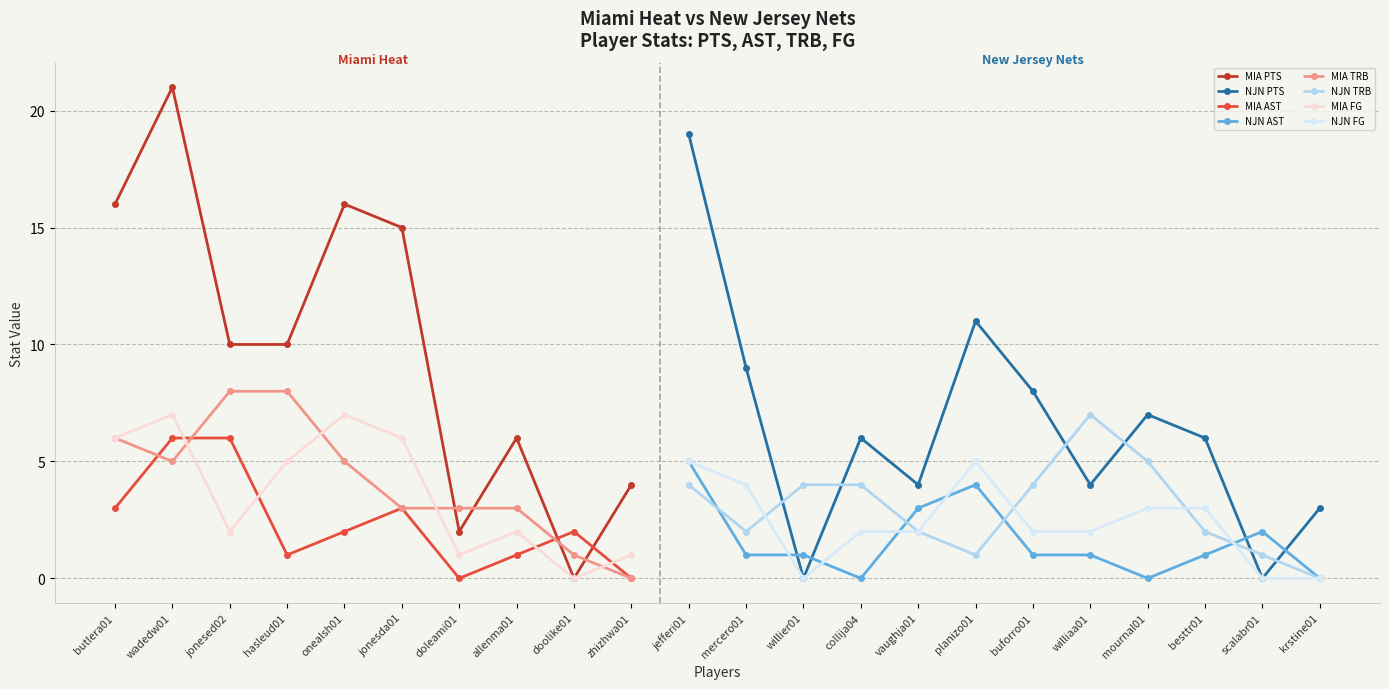

Which series has the largest total across all categories?

PTS